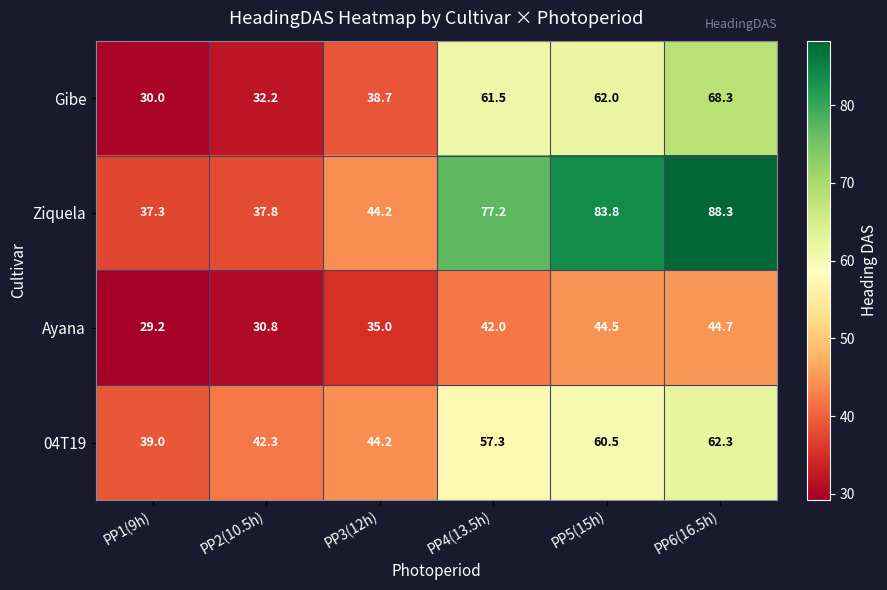

True or false: 04T19 has a value of 57.3 at PP4(13.5h).

True